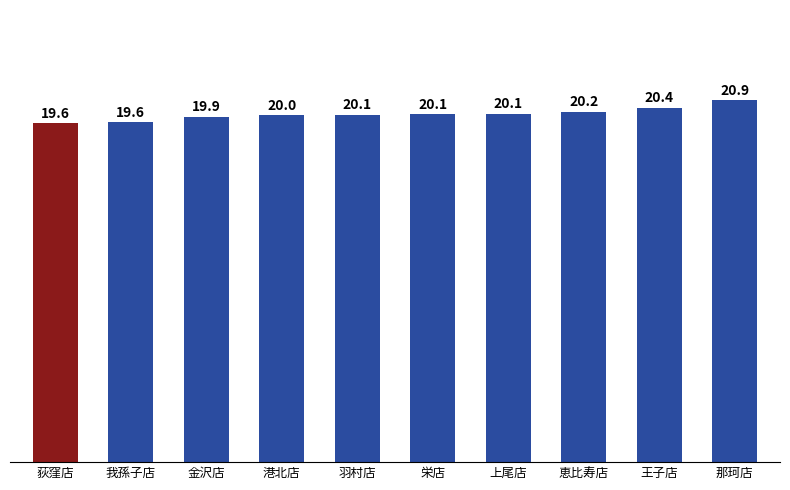

What is the change in value from 羽村店 to 上尾店?

+0.1